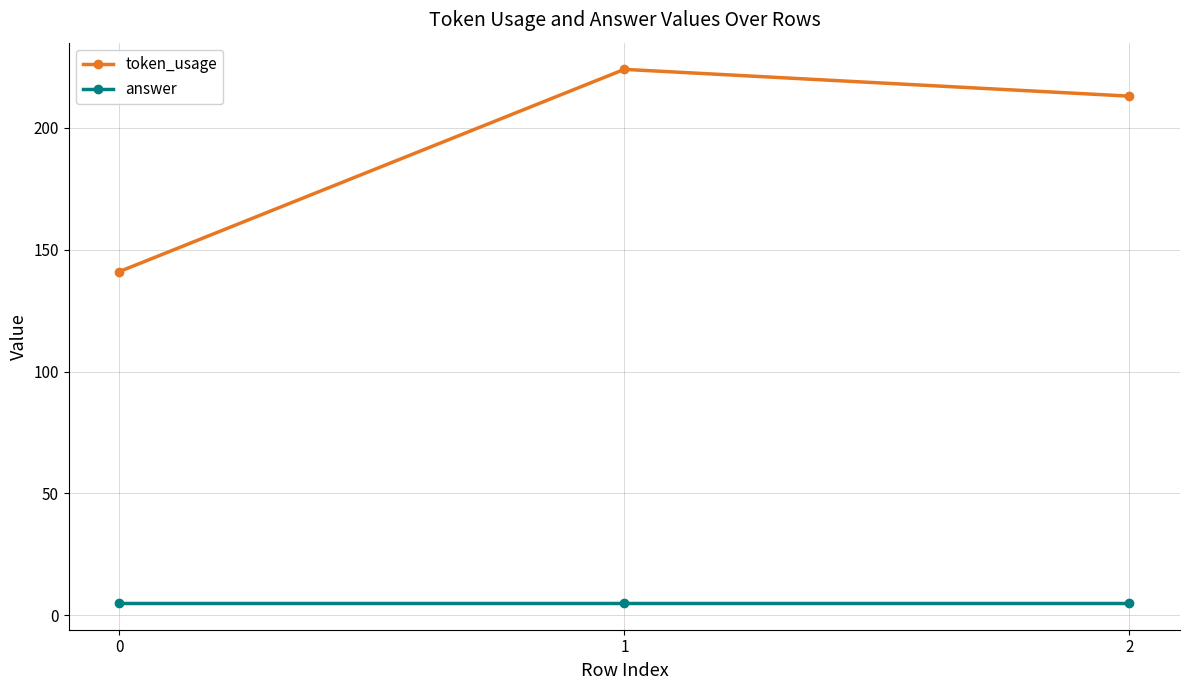

What is the difference between the highest and lowest values at 2?

208